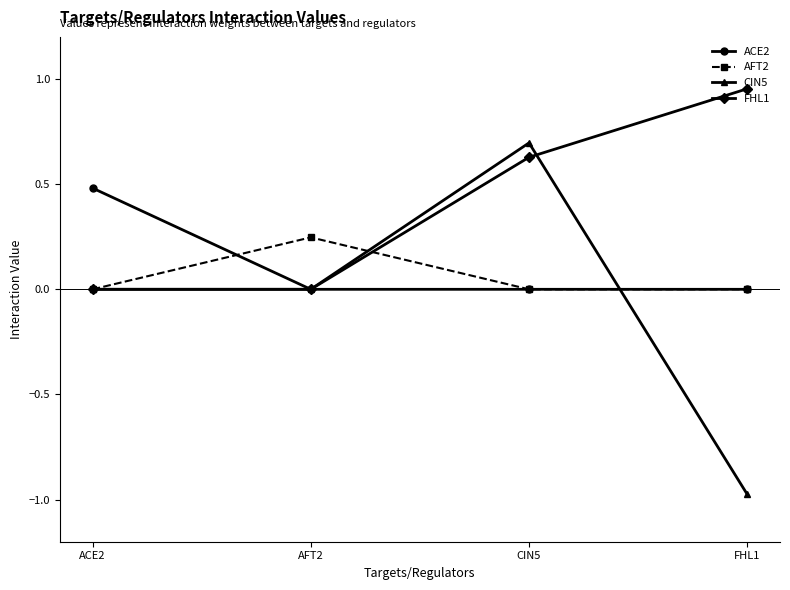

What is the label of the 3rd point from the right?

AFT2